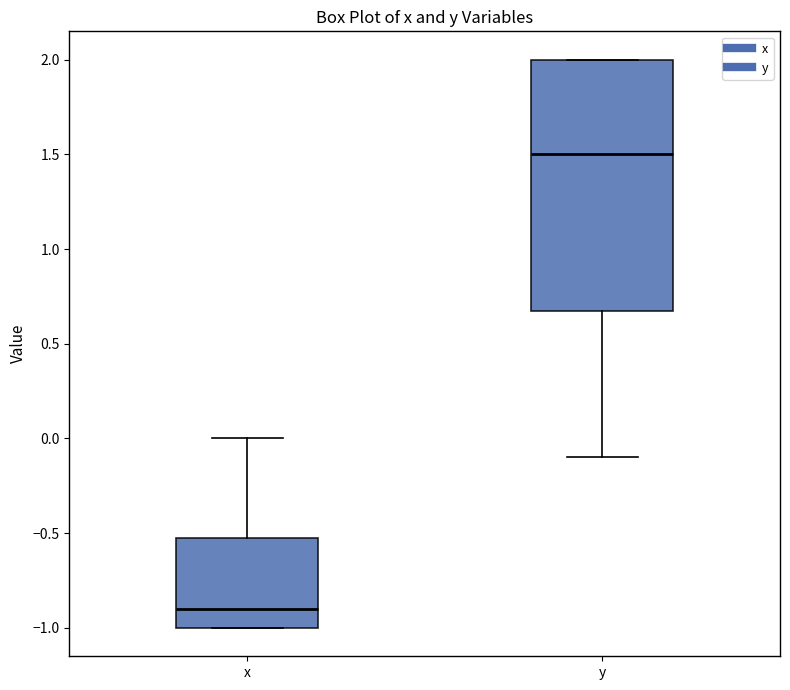

Reading left to right, read every box against the y-axis: the position of its median line, the range the box covers, and the ends of its whiskers. The values are not printed on the chart, so give them approximately, as read against the axis.

x: median -0.9, box -1.0 to -0.5, whiskers -1.0 to 0.0
y: median 1.5, box 0.7 to 2.0, whiskers -0.1 to 2.0